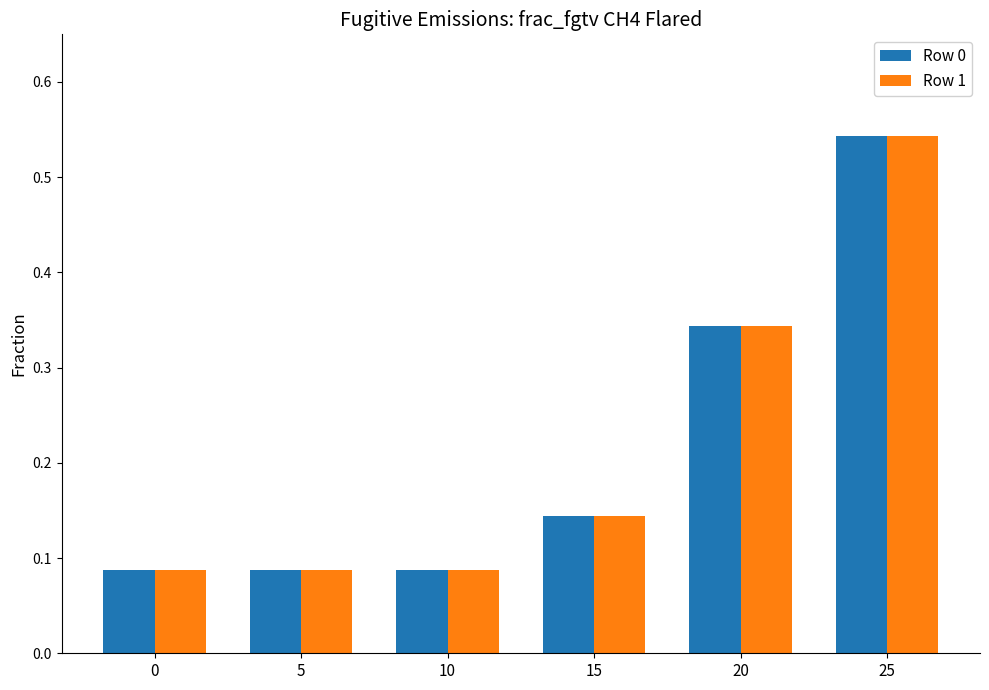

What are all the series names shown in the legend?

Row 0, Row 1